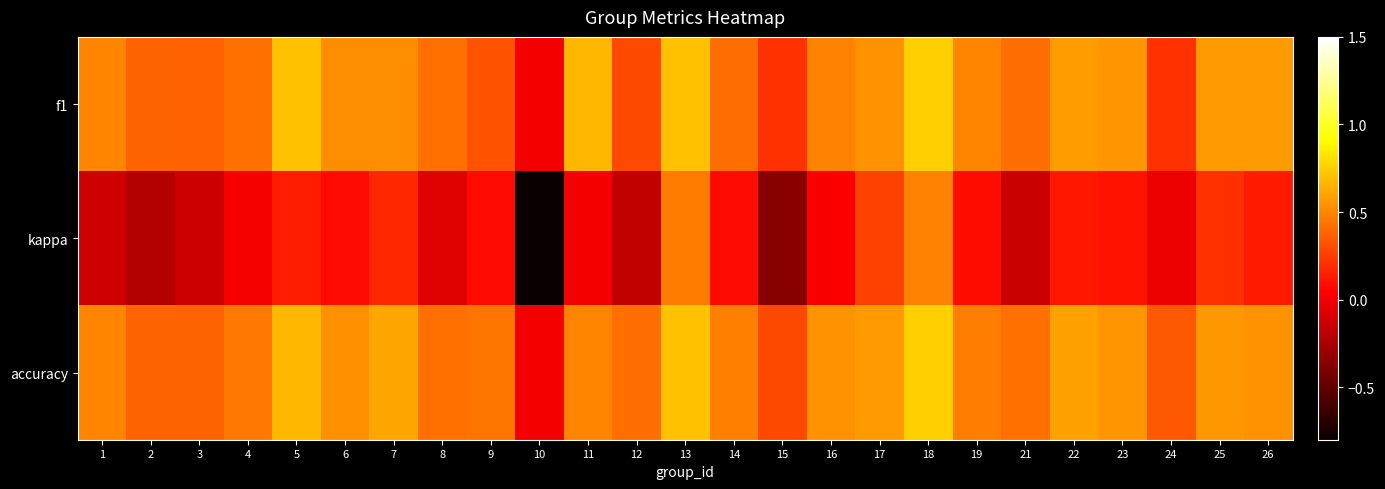

At how many categories does at least one series exceed 0?

24